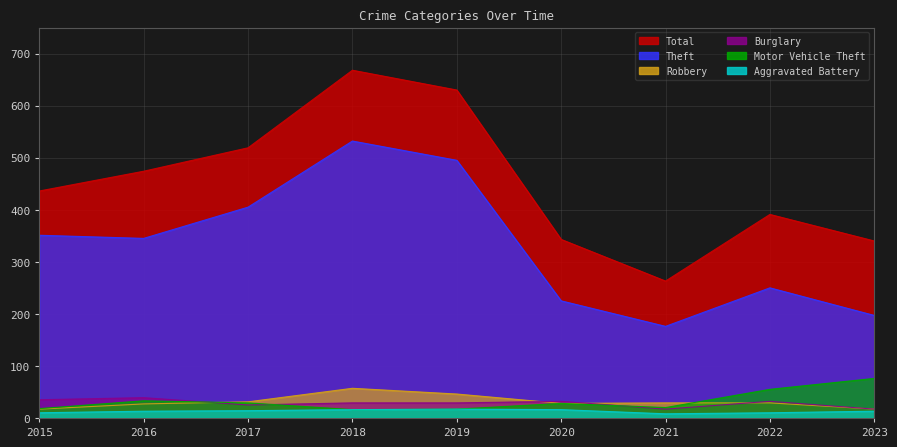

The value of Robbery at 2021 is 9. True or false?

False